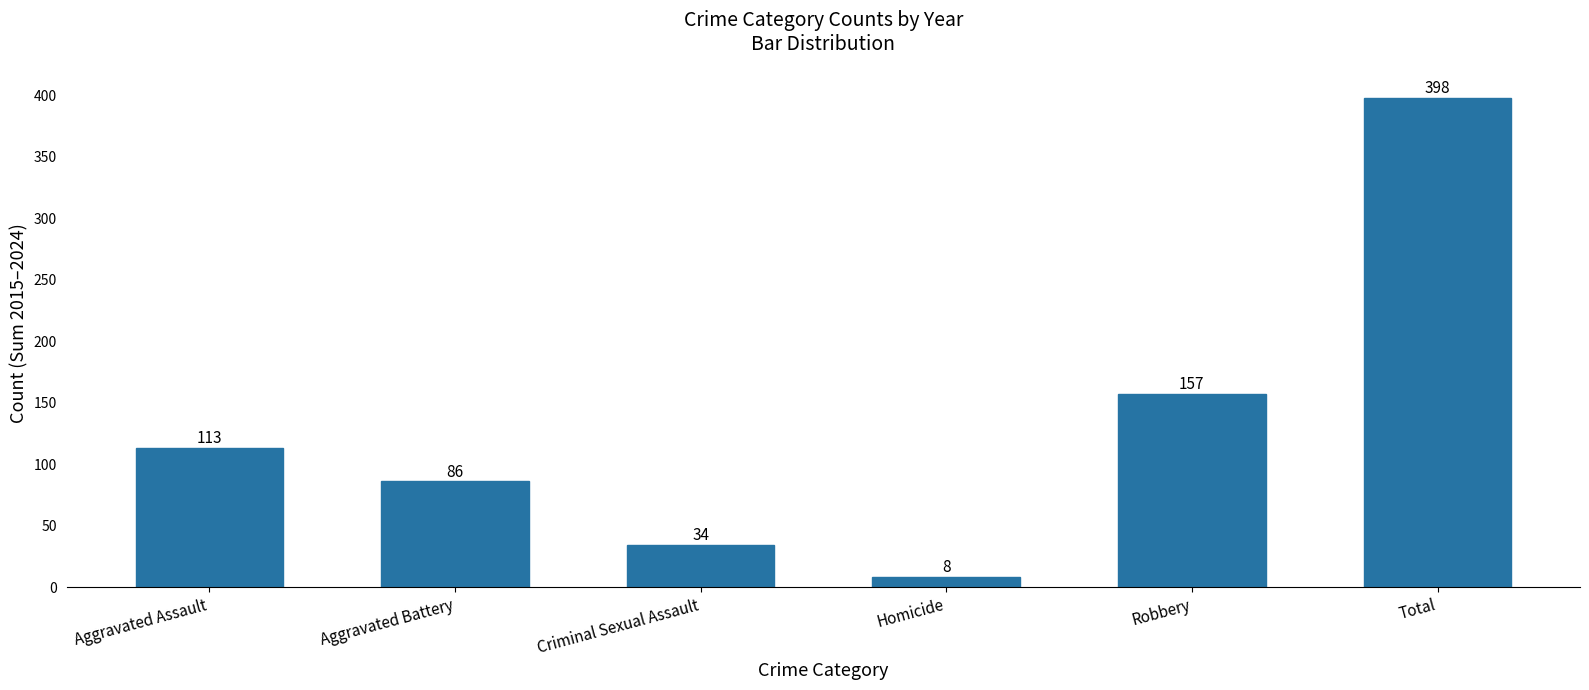

Reading left to right, extract all data points from this chart.

113	86	34	8	157	398